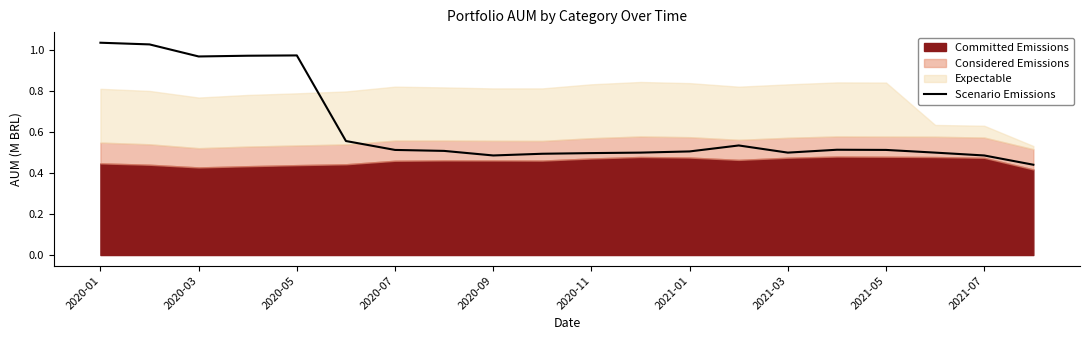

True or false: Scenario Emissions has a value of 0.3 at 2021-03.

False